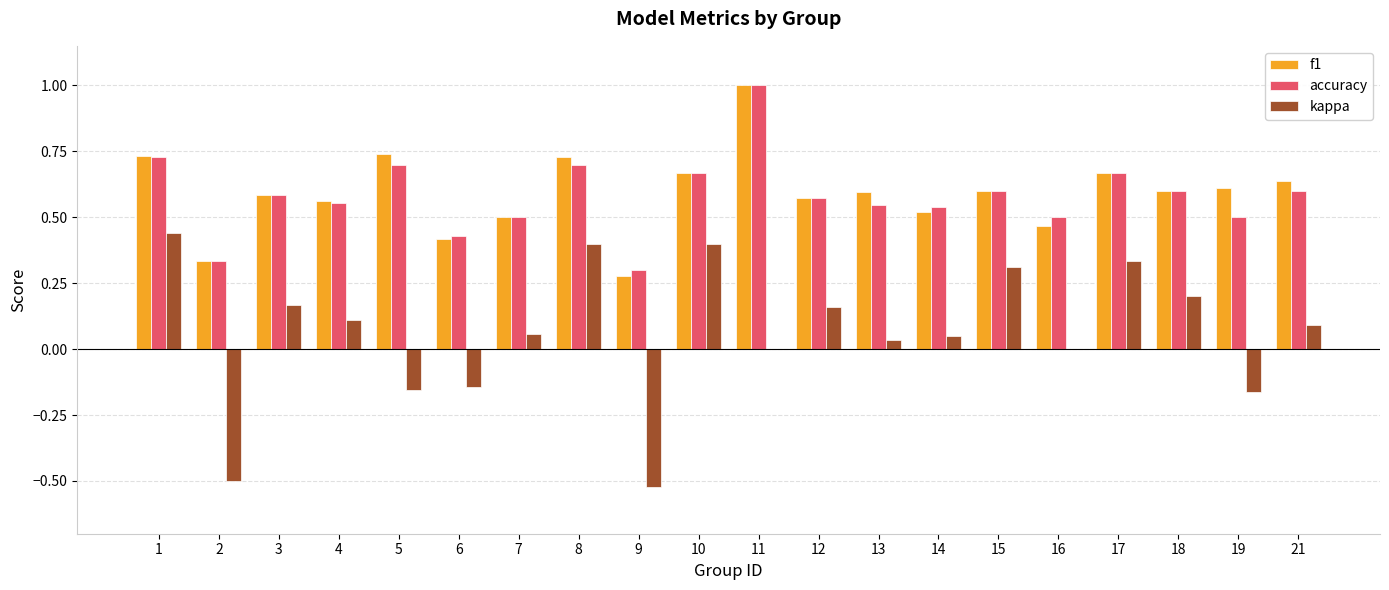

Which series changed the most between 4 and 6?

kappa